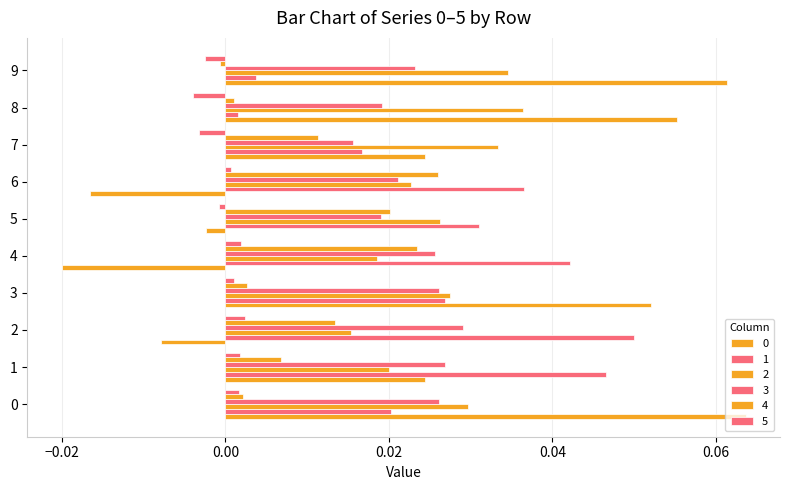

Count the number of data series in this chart.

6